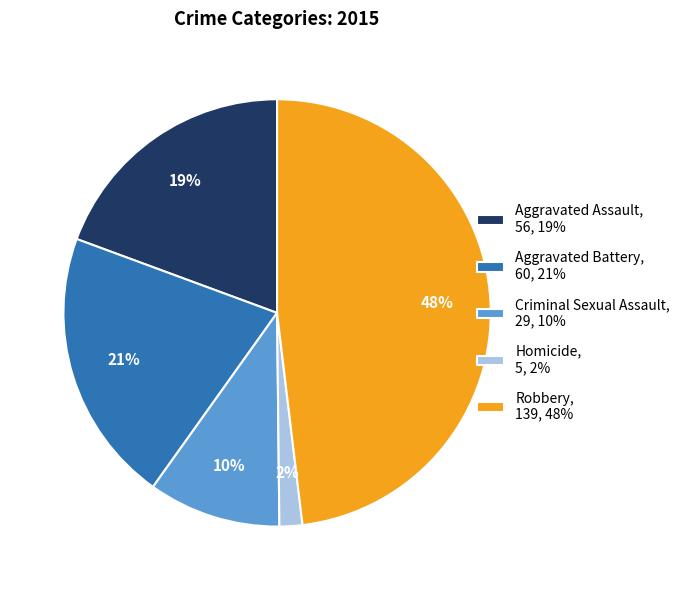

Count the number of slices in the pie.

5